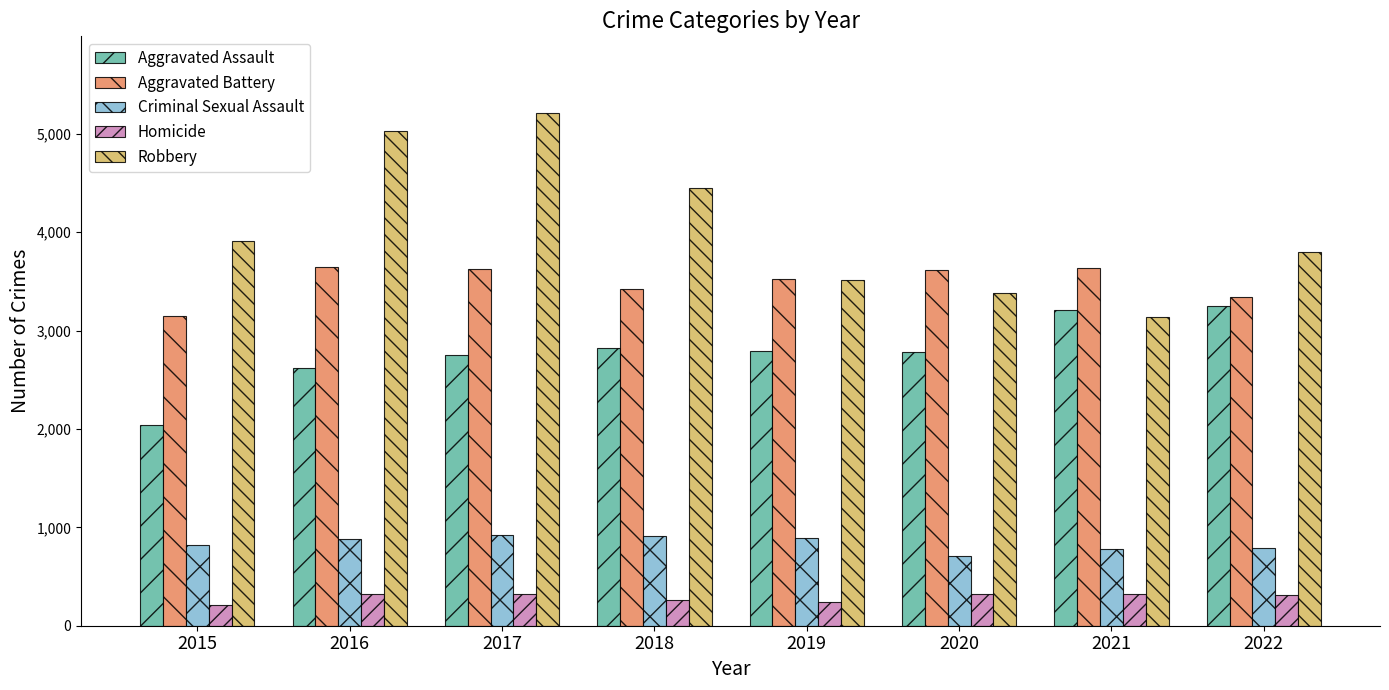

Count the number of categories in the chart.

8